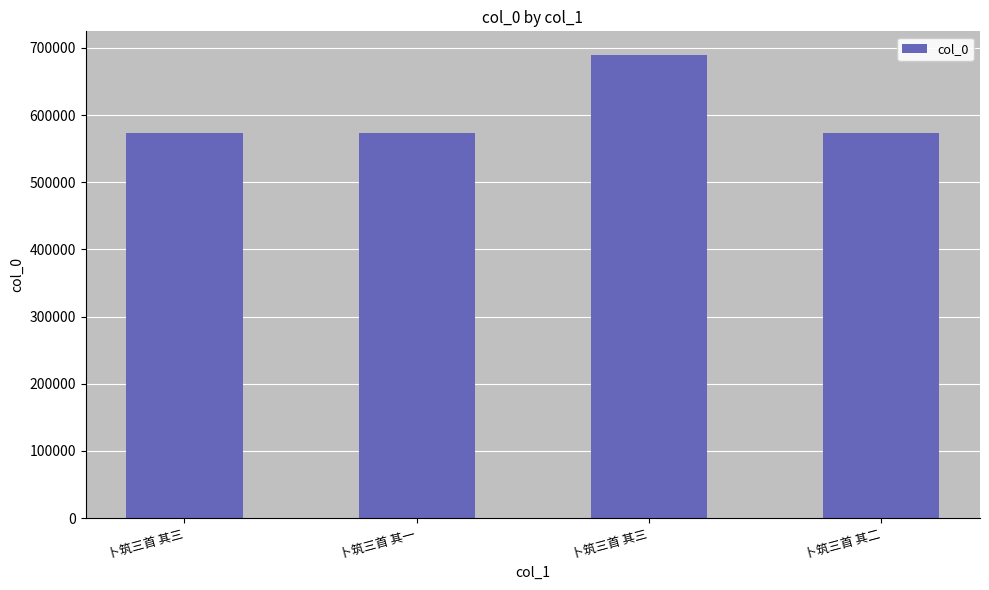

List the labels in order of value, smallest first.

卜筑三首 其一, 卜筑三首 其二, 卜筑三首 其三, 卜筑三首 其三